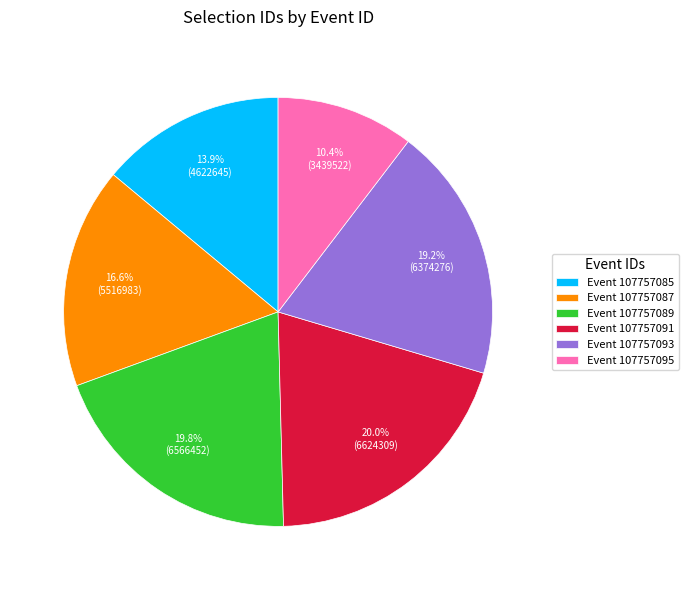

Is there any slice that represents more than half of the pie?

No